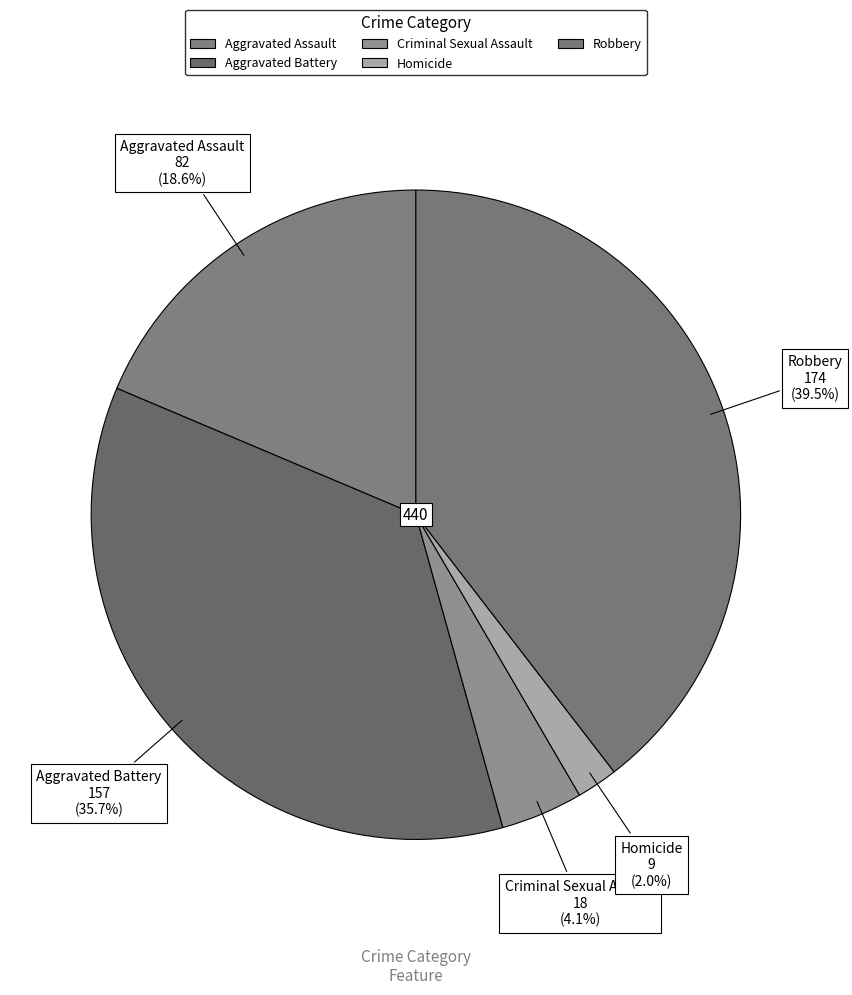

Do Aggravated Battery and Robbery together represent more than half of the pie?

Yes